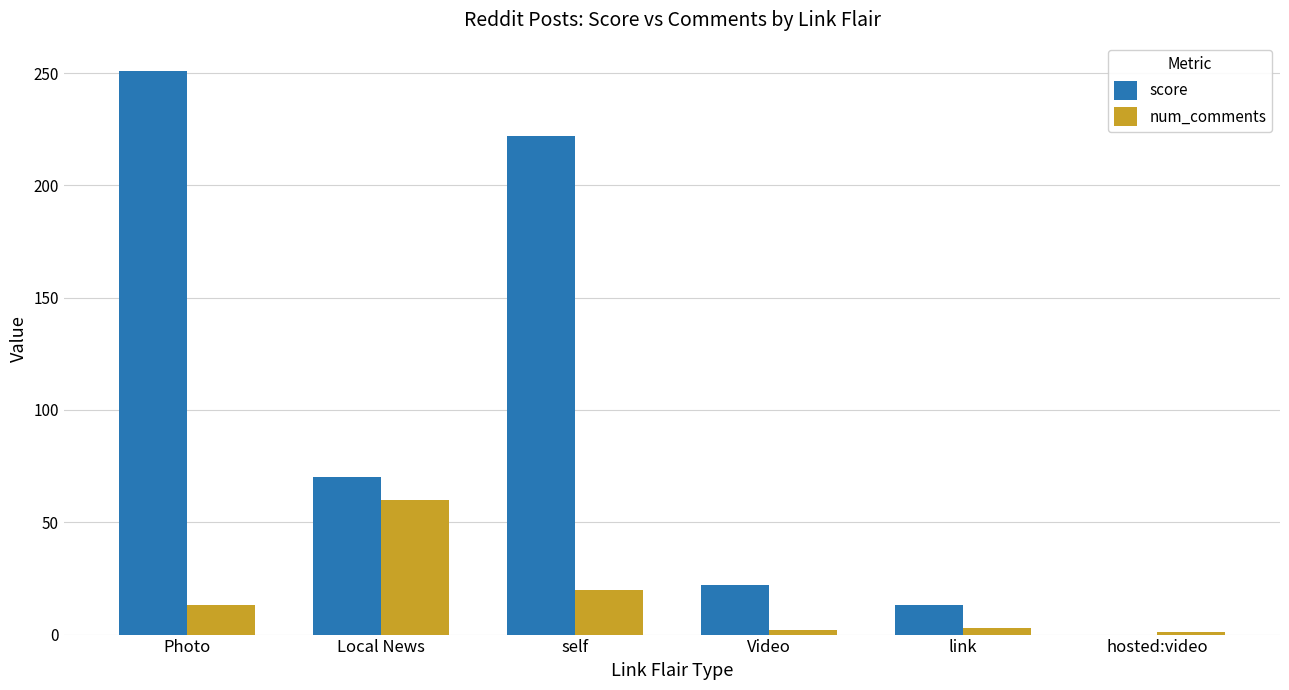

Which label corresponds to the largest value in the chart?

Photo